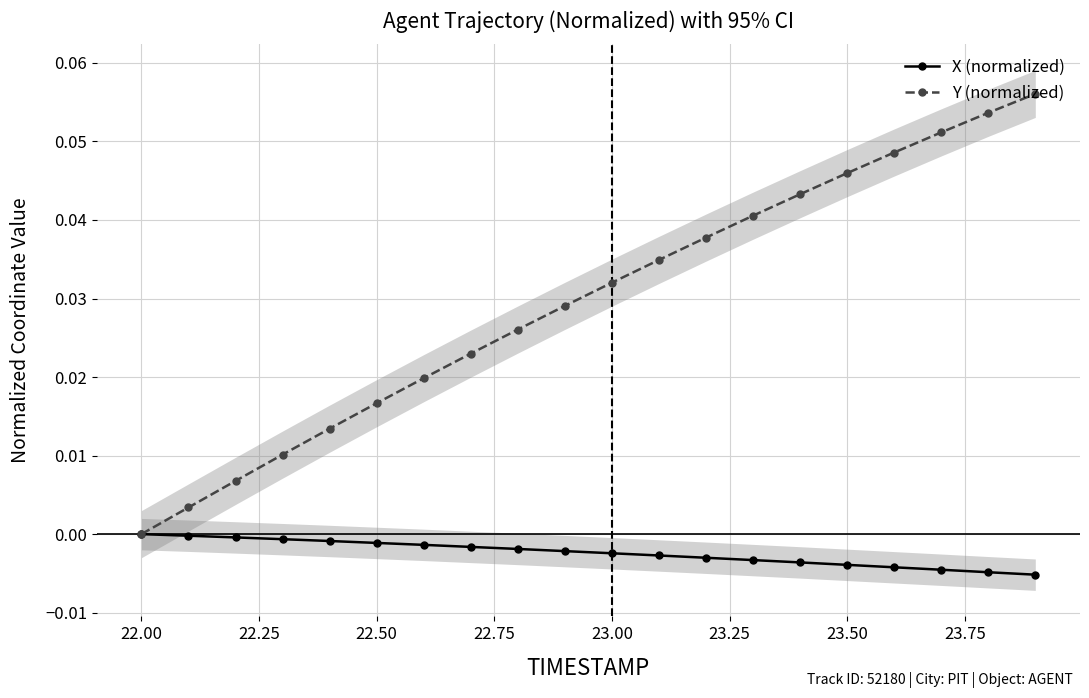

Rank the series by their maximum value, from highest to lowest.

Y (normalized), X (normalized)